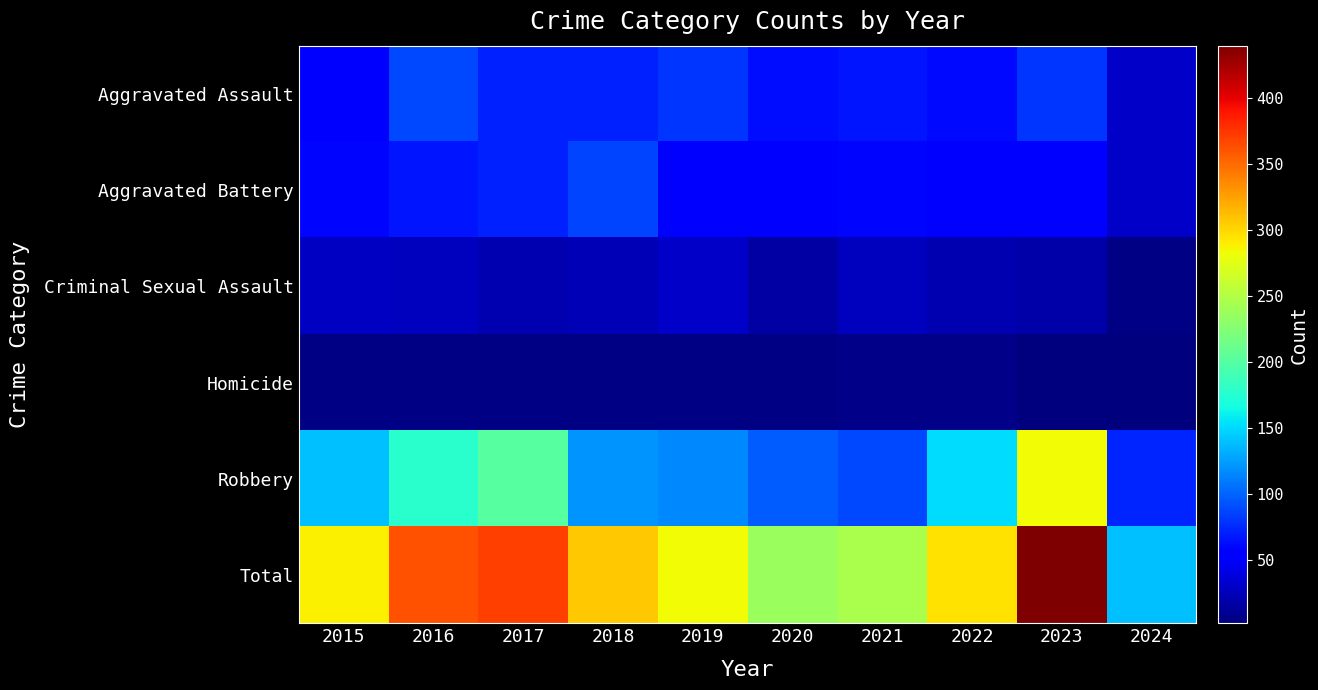

Rank the series at 2023 from lowest to highest value.

Homicide, Criminal Sexual Assault, Aggravated Battery, Aggravated Assault, Robbery, Total